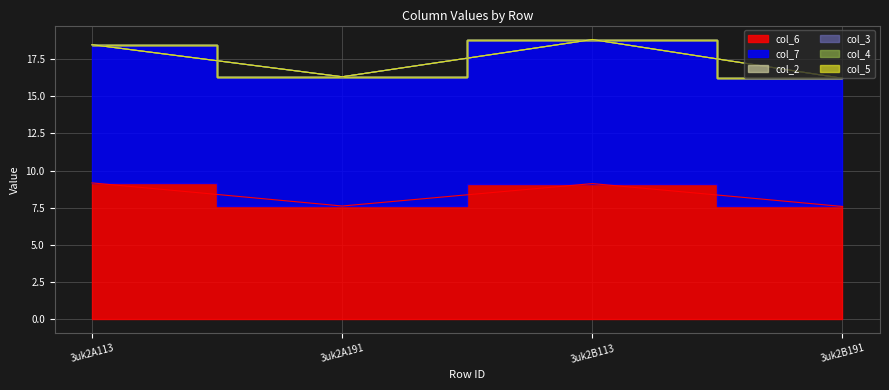

Reading left to right, transcribe all the data shown in this chart.

col_6: 9.2	7.6	9.1	7.6
col_7: 9.3	8.7	9.7	8.6
col_2: 0.0	0.0	0.0	0.0
col_3: 0.0	0.0	0.0	0.0
col_4: 0.0	0.0	0.0	0.0
col_5: 0.0	0.0	0.0	0.0